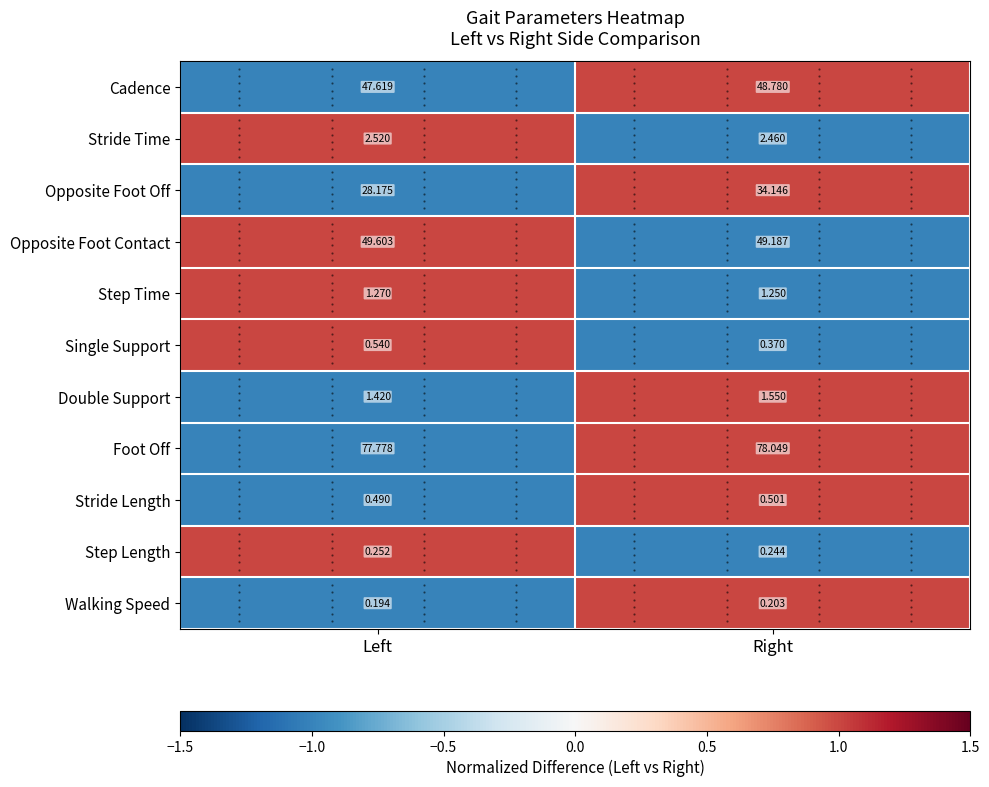

Which series has the widest spread of values?

Opposite Foot Off